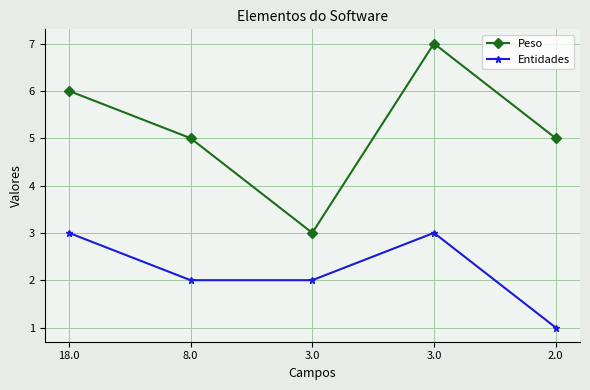

Count the number of data series in this chart.

2